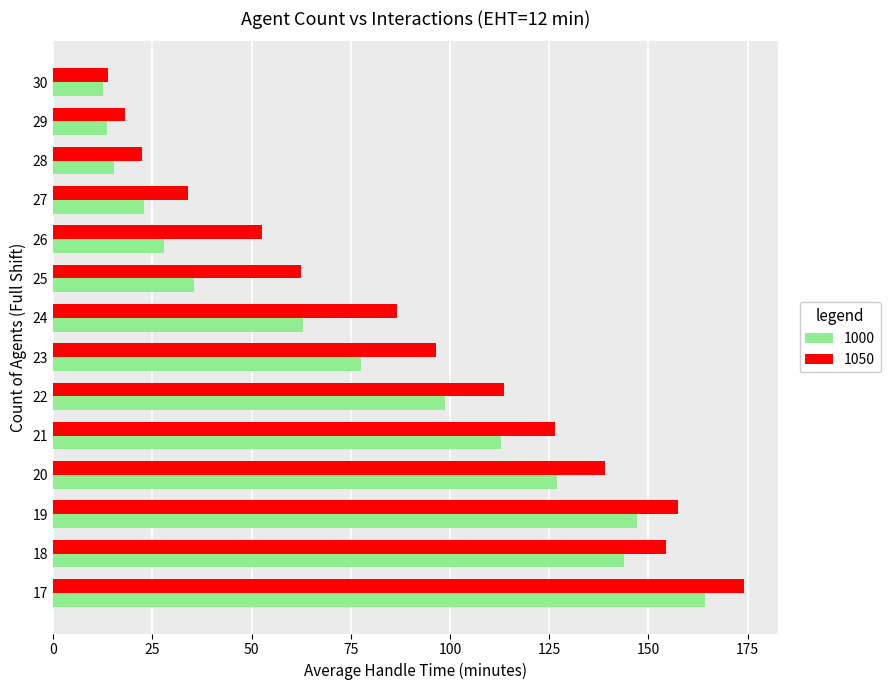

What is the lowest value of the 1050 series?

13.8